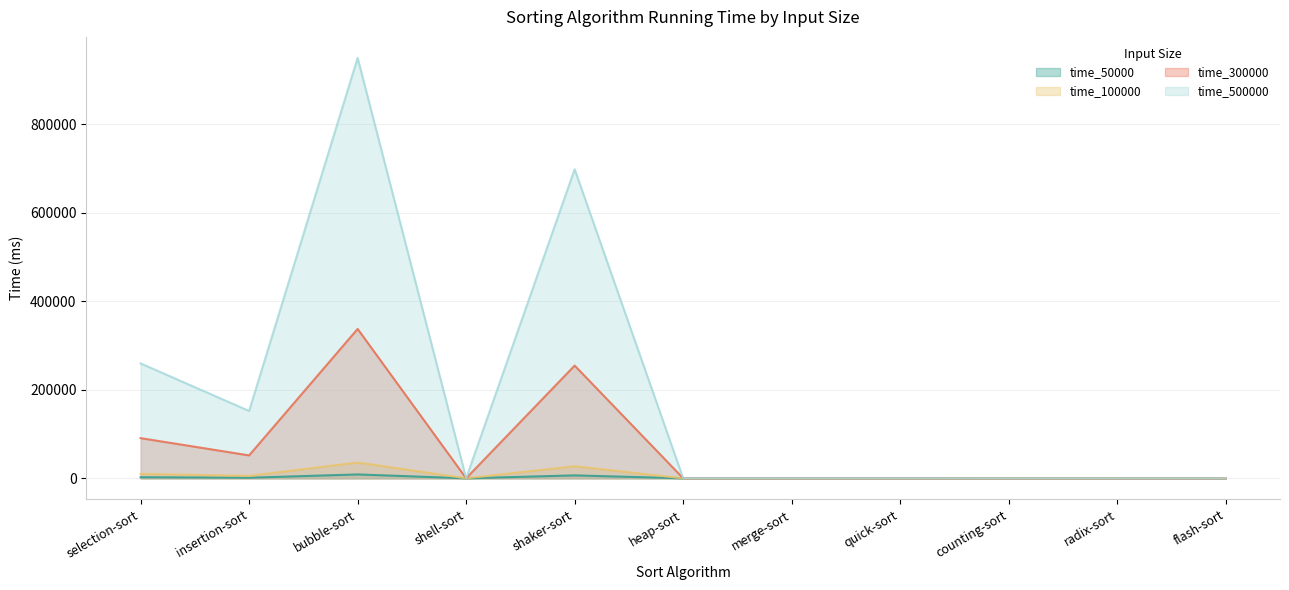

What is the label of the 10th point from the right?

insertion-sort